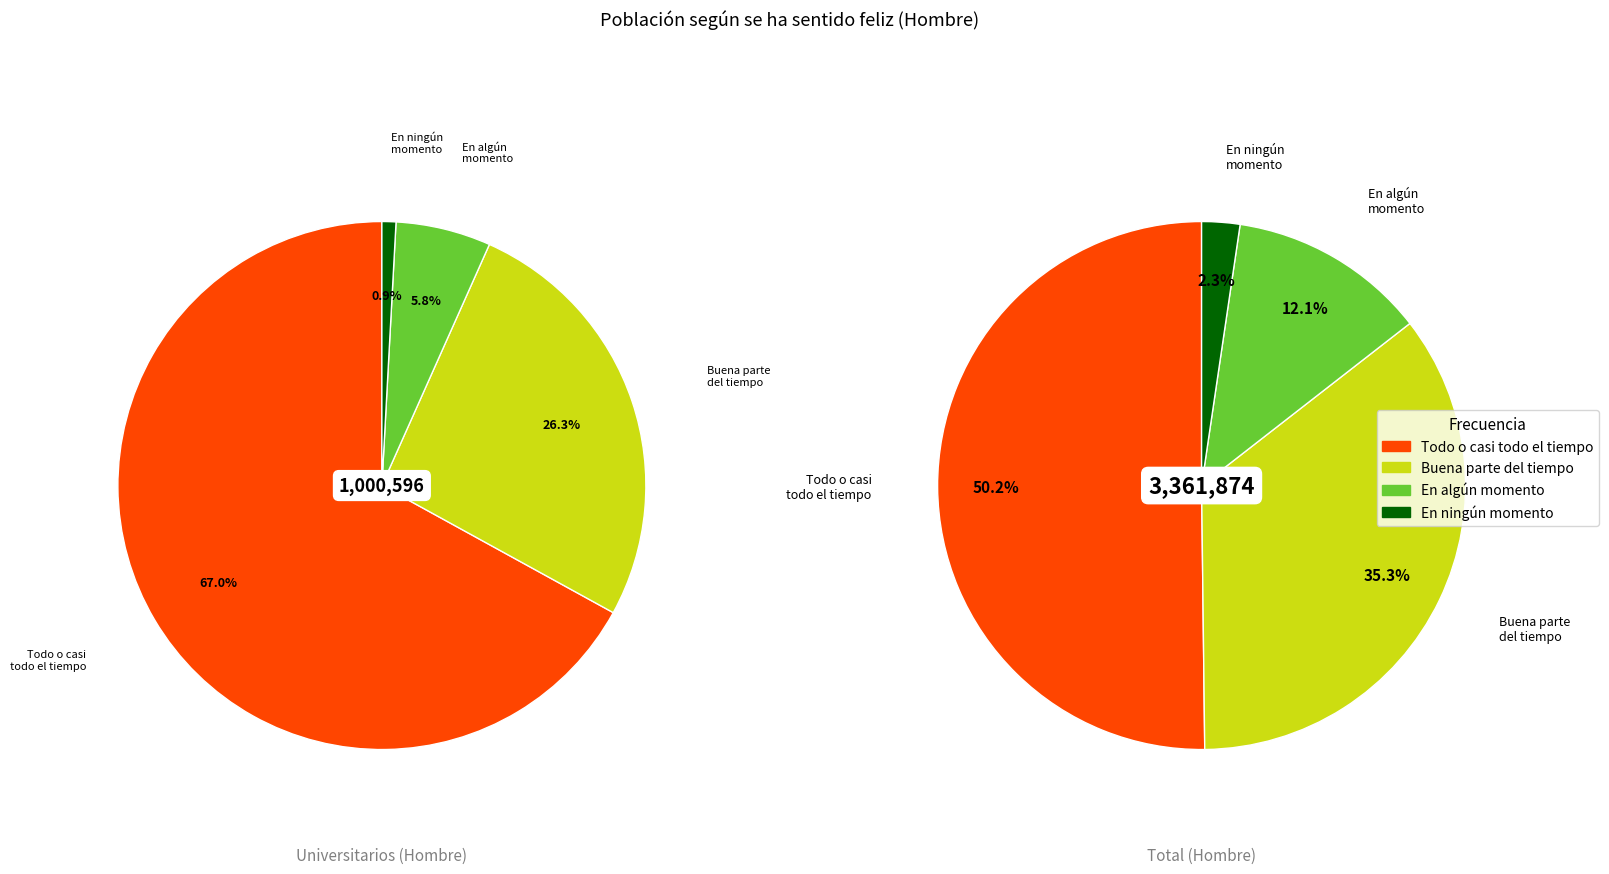

True or false: Total accounts for 53% of the total.

False